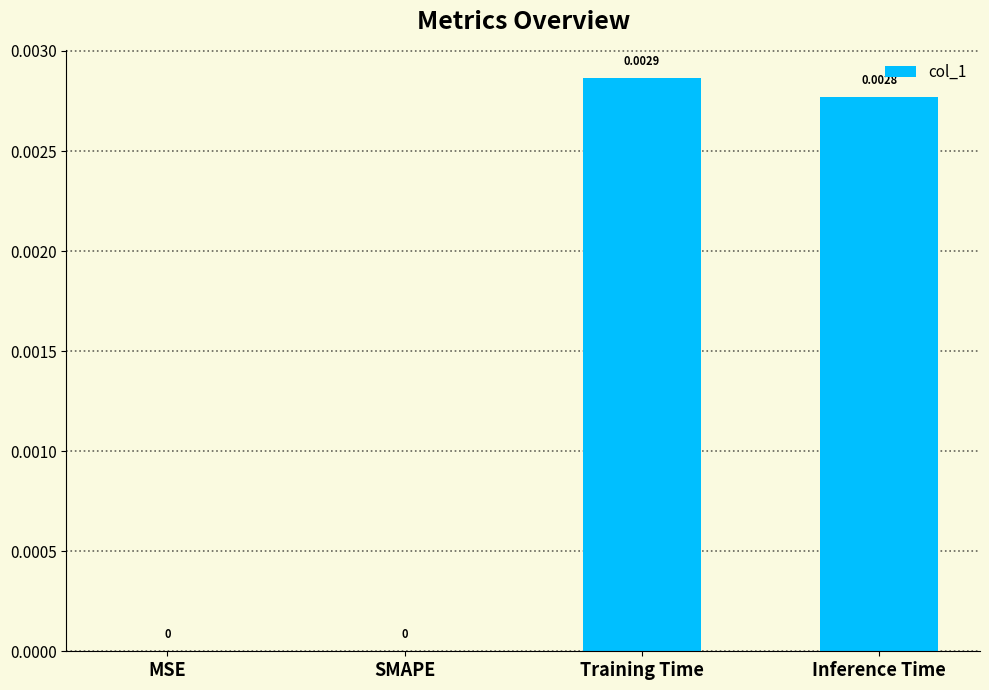

Which label corresponds to the largest value in the chart?

Training Time